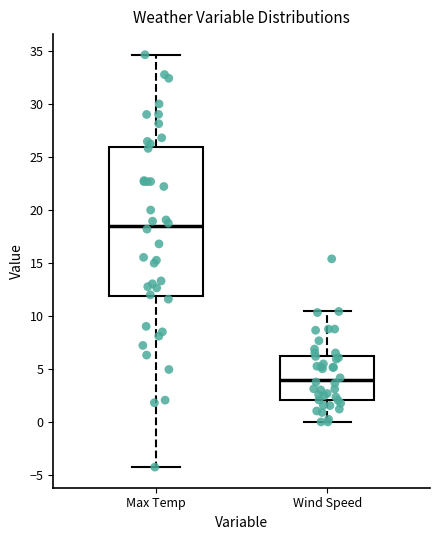

Reading left to right, read every box against the y-axis: the position of its median line, the range the box covers, and the ends of its whiskers. The values are not printed on the chart, so give them approximately, as read against the axis.

Max Temp: median 18.5, box 12.0 to 26.0, whiskers -4.5 to 34.5
Wind Speed: median 4.0, box 2.0 to 6.5, whiskers 0.0 to 10.5